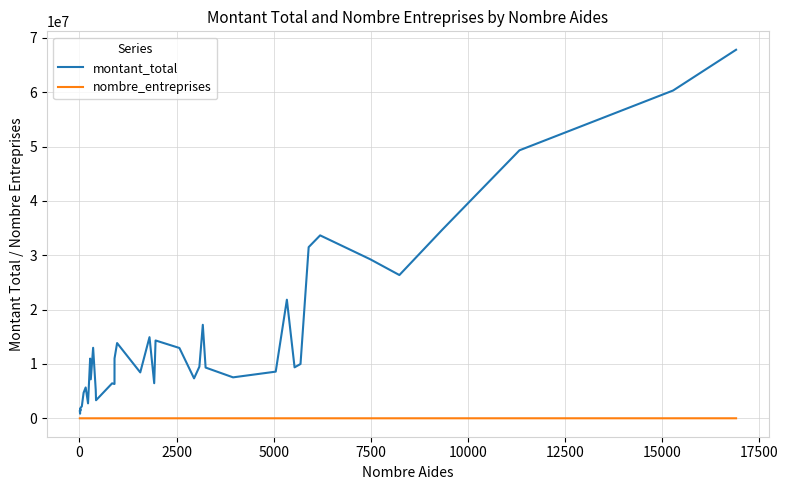

Rank the series by their average value, from highest to lowest.

montant_total, nombre_entreprises